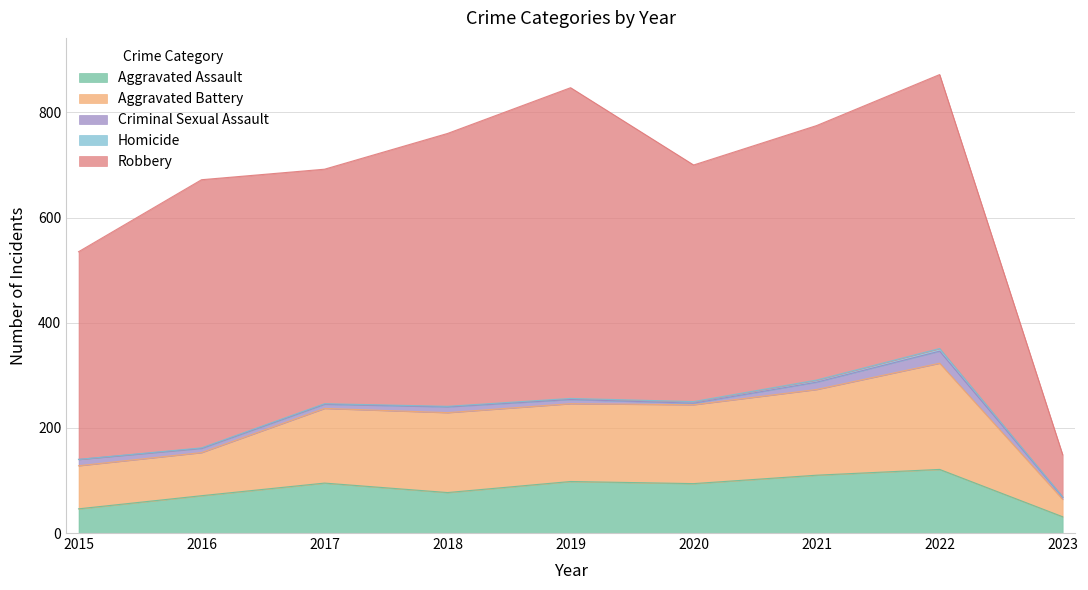

Rank the series at 2016 from highest to lowest value.

Robbery, Aggravated Battery, Aggravated Assault, Criminal Sexual Assault, Homicide